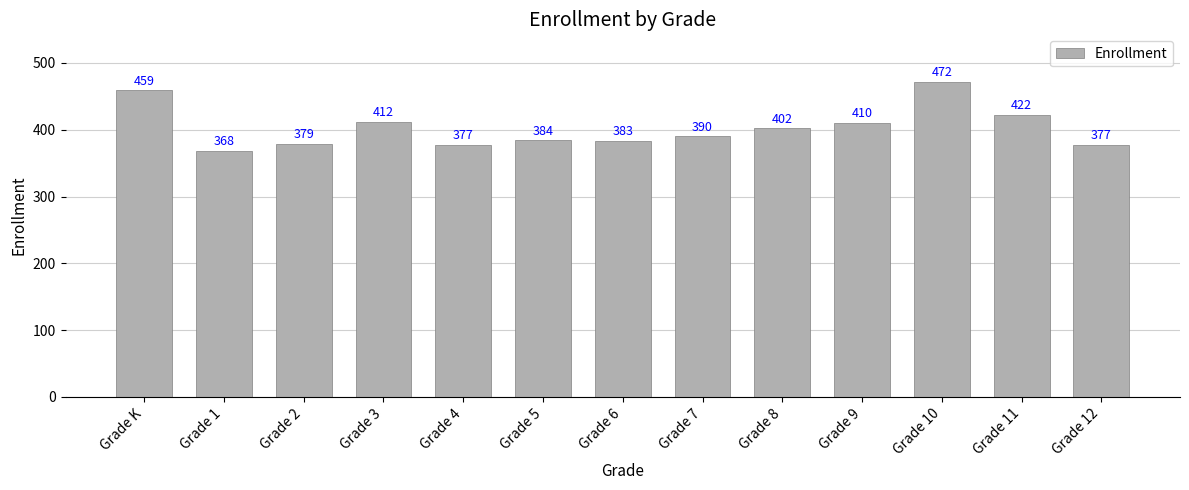

What is the approximate value at Grade 11, to the nearest 10?

420